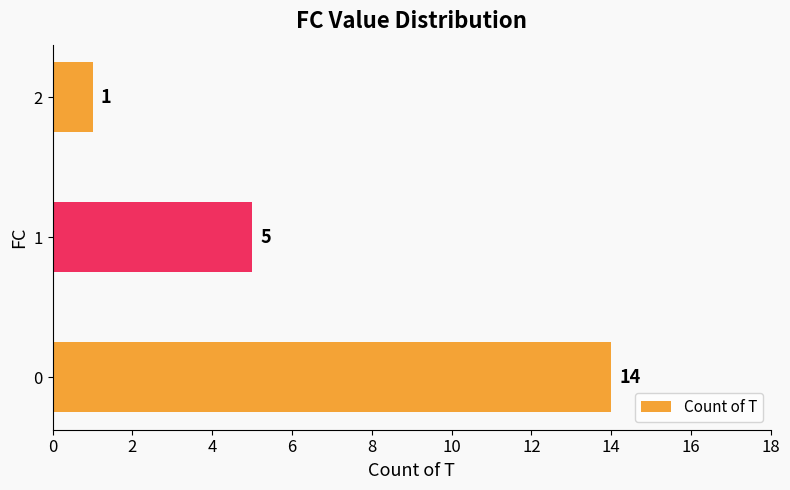

What is the average value?

7